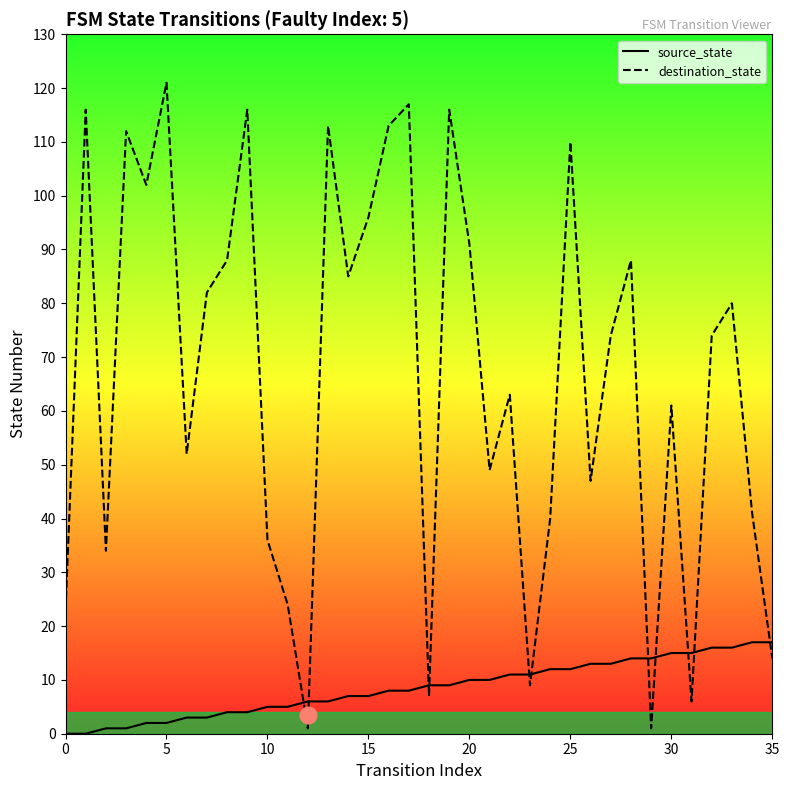

Which series has the largest range (max minus min)?

destination_state